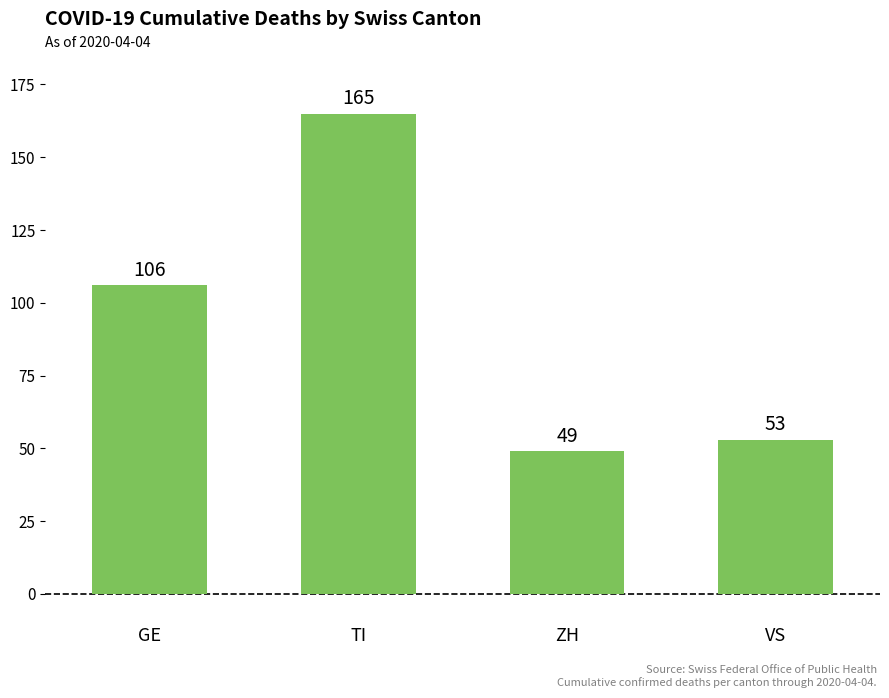

What position from the right is GE?

4